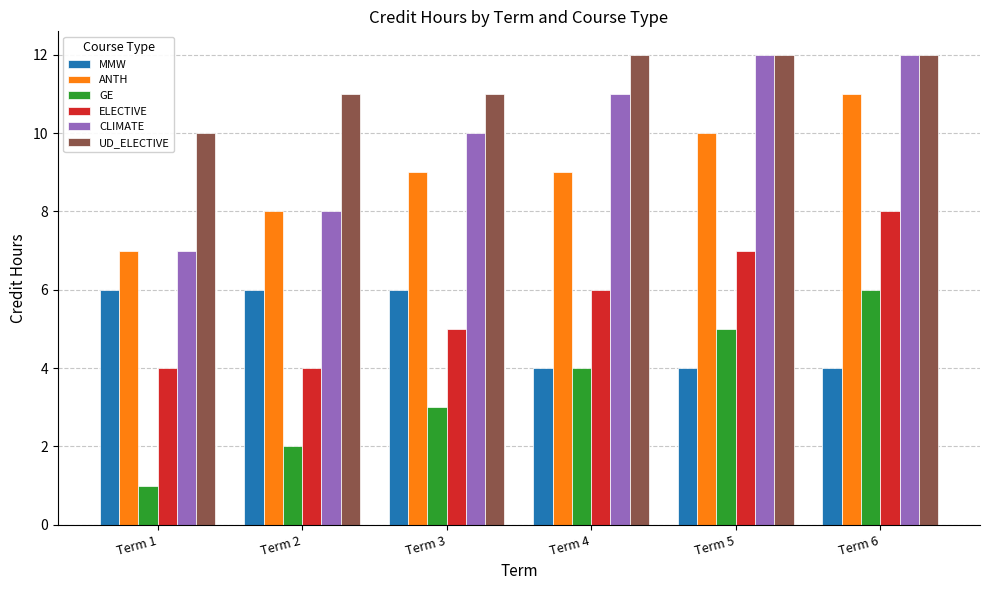

Which series changed the most between Term 2 and Term 5?

CLIMATE